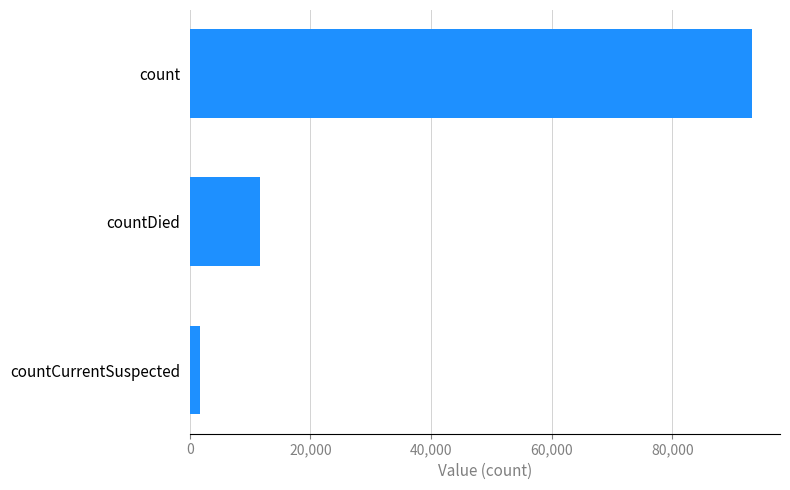

Rank the categories by value from highest to lowest.

count, countDied, countCurrentSuspected